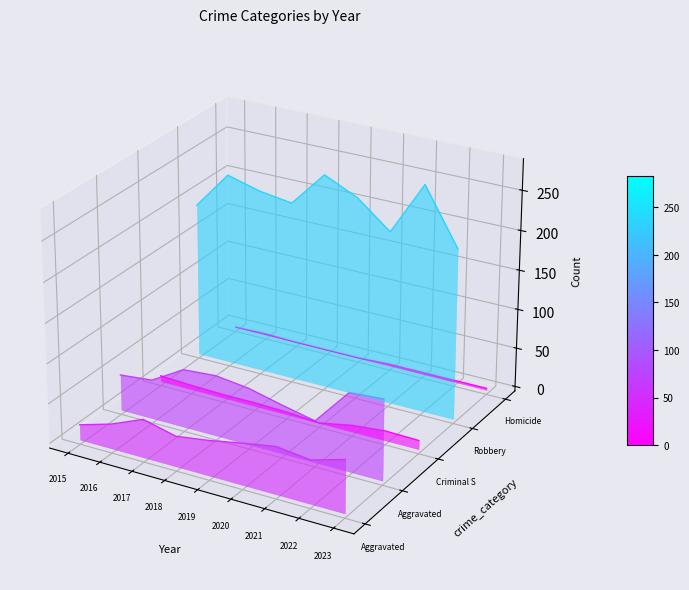

Between 2019 and 2020, which is larger?

2019